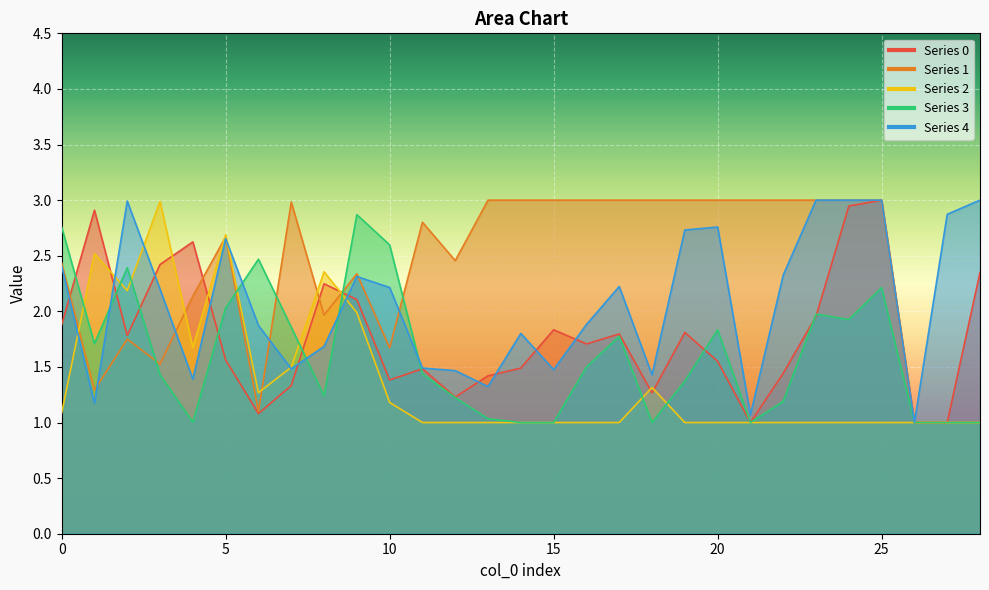

True or false: 3 and 0 cross at least once.

True